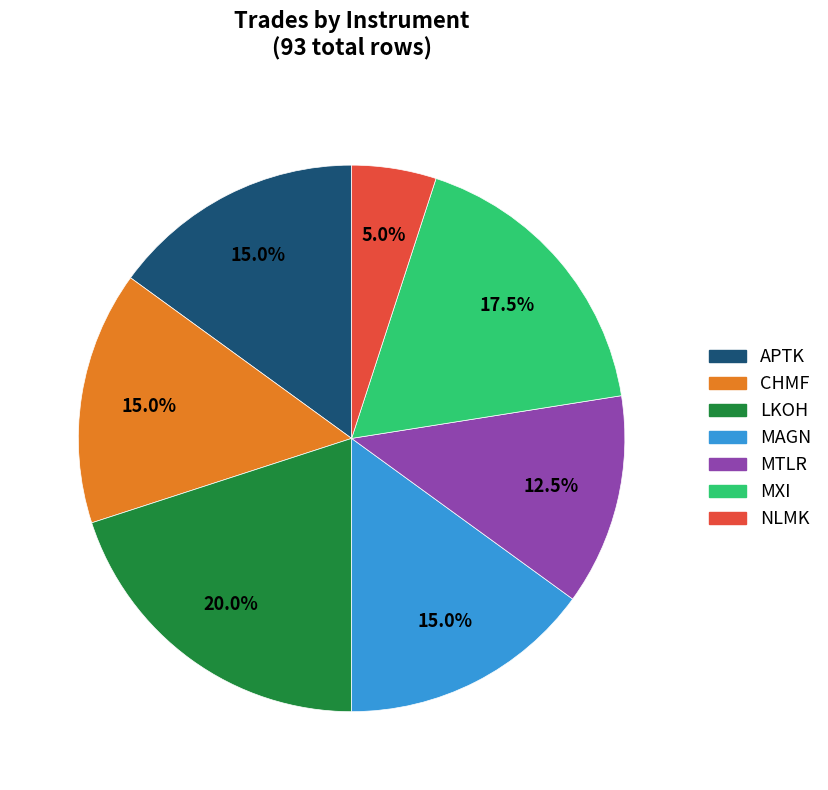

The CHMF slice represents 15% of the pie. True or false?

True